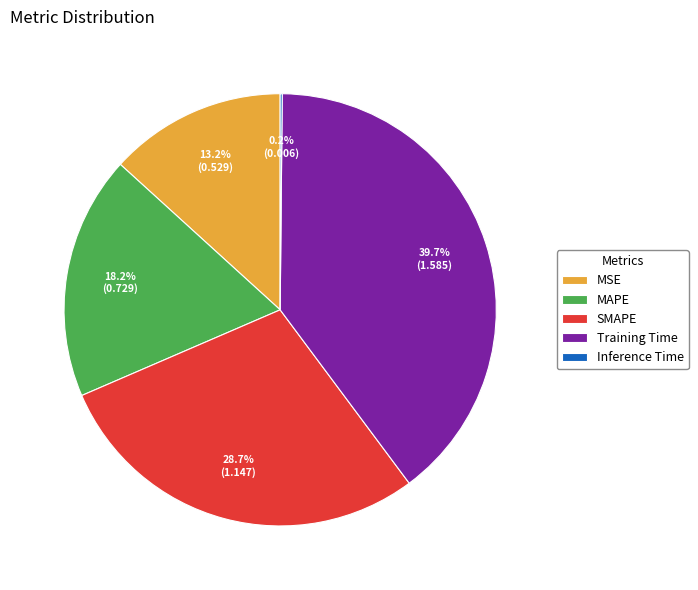

To the nearest percent, what is the difference between the largest and smallest slice percentages?

40%